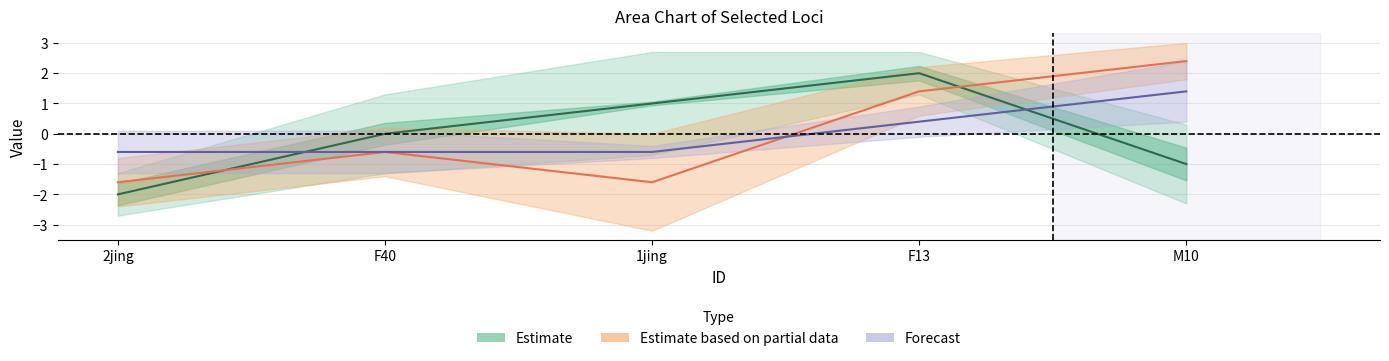

What is the smallest value displayed?

-2.0